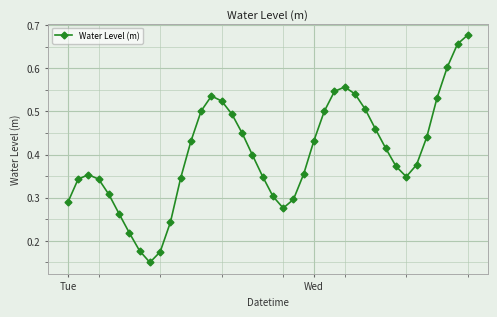

What is the sum of all values?

16.1